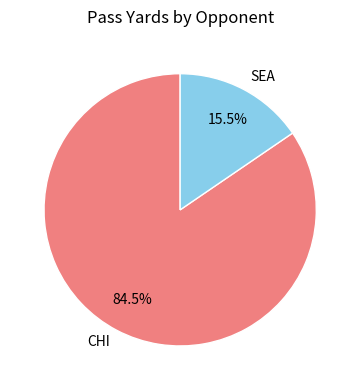

Does any single category account for the majority?

Yes